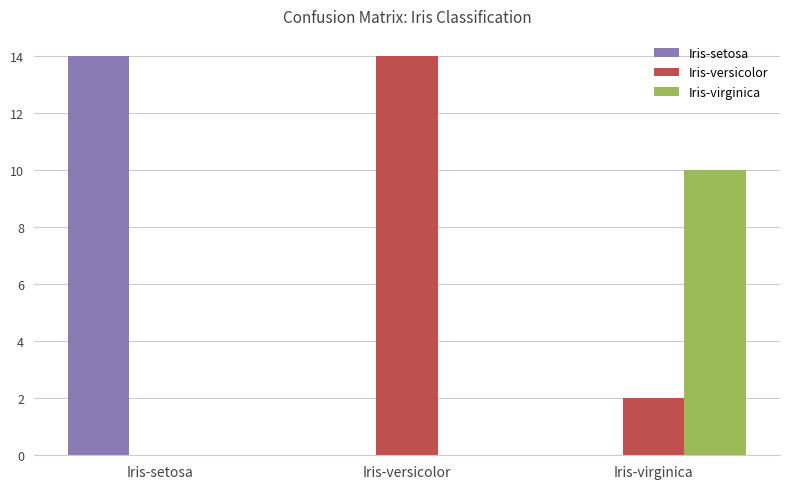

Are the bars grouped side by side (vs. stacked)?

Yes